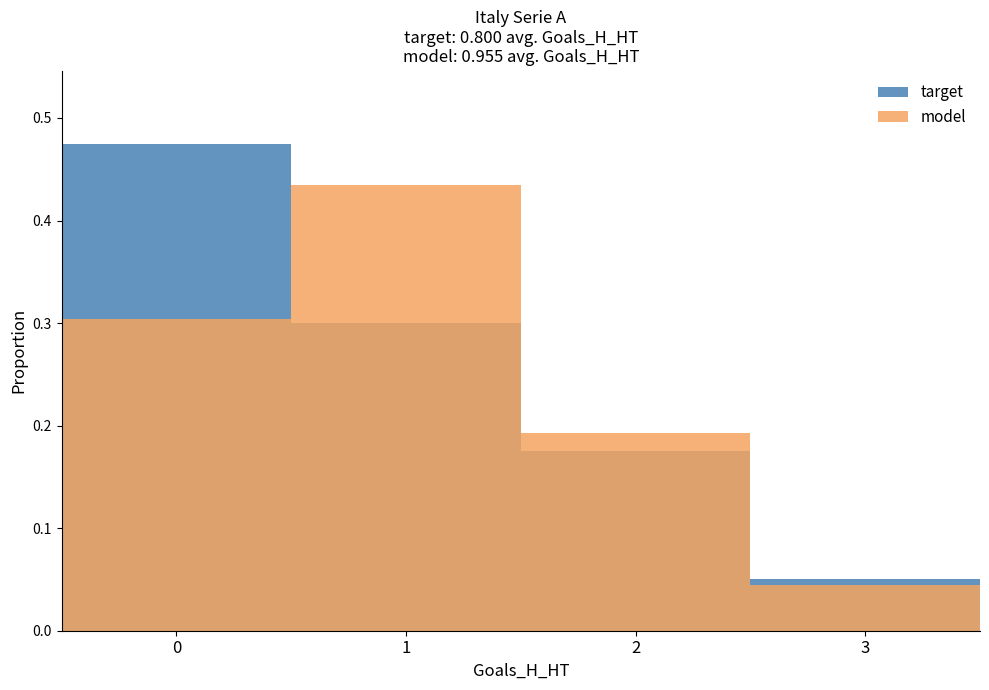

List the labels in order of target value, largest first.

0, 1, 2, 3